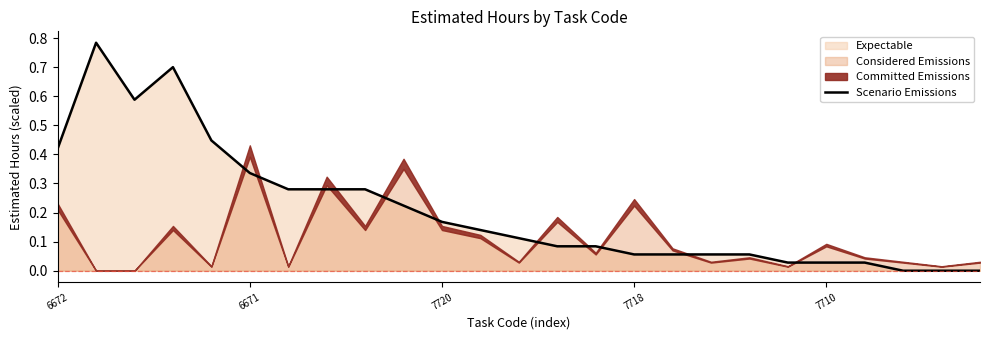

True or false: the data shows 0.1 at 14.

True